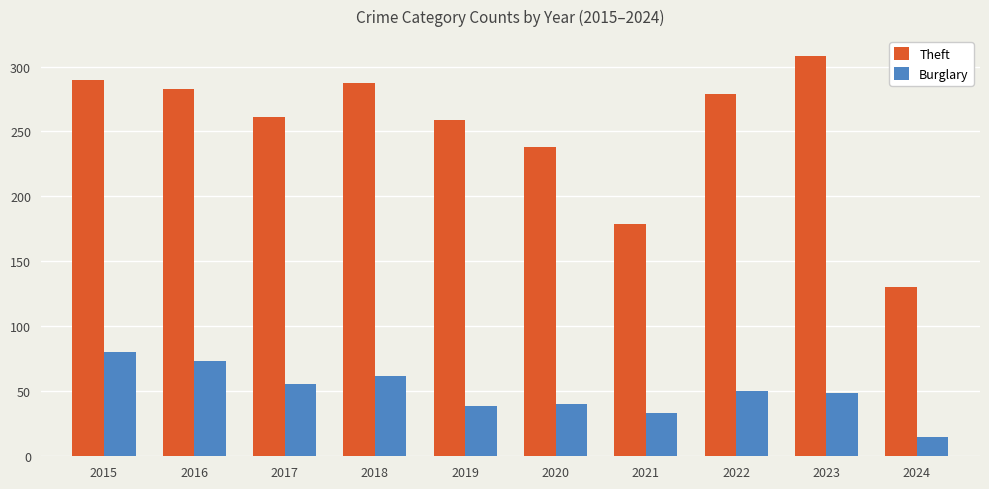

Which label corresponds to the smallest value in the chart?

2024